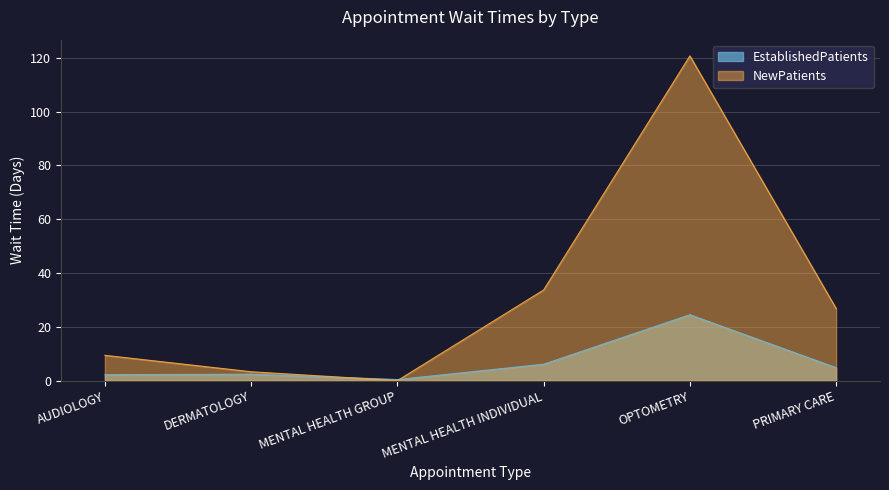

How many data points does each series have?

6